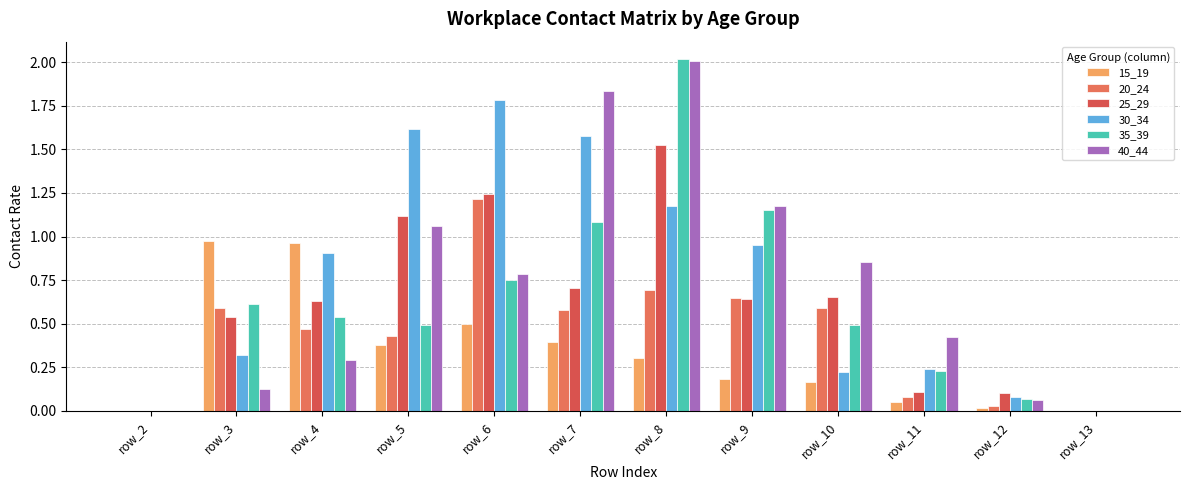

Is the value of 35_39 at row_12 greater than the value of 20_24 at row_7?

No